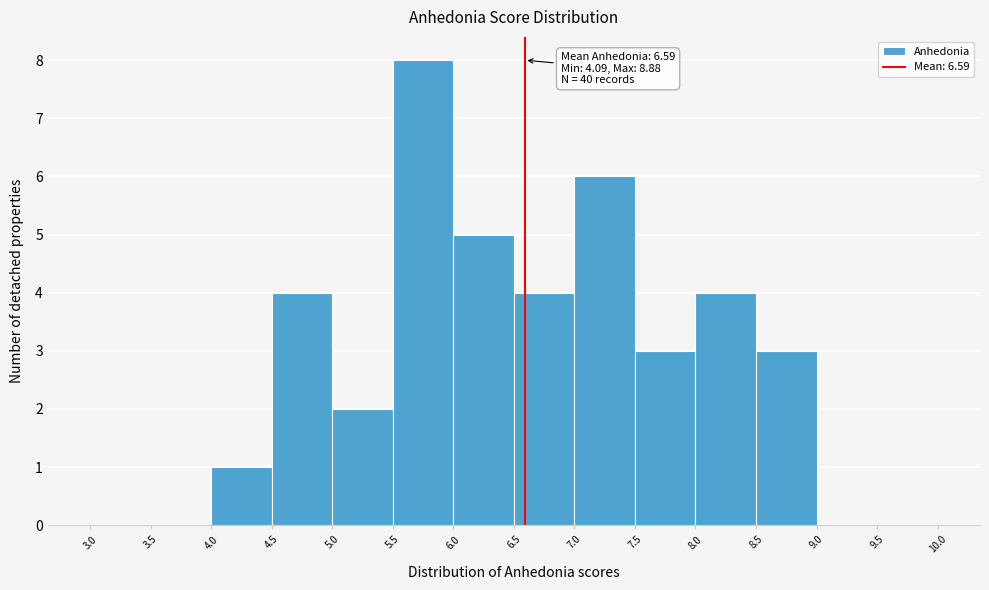

Which range on the x-axis has the tallest bar?

5.5 to 6.0